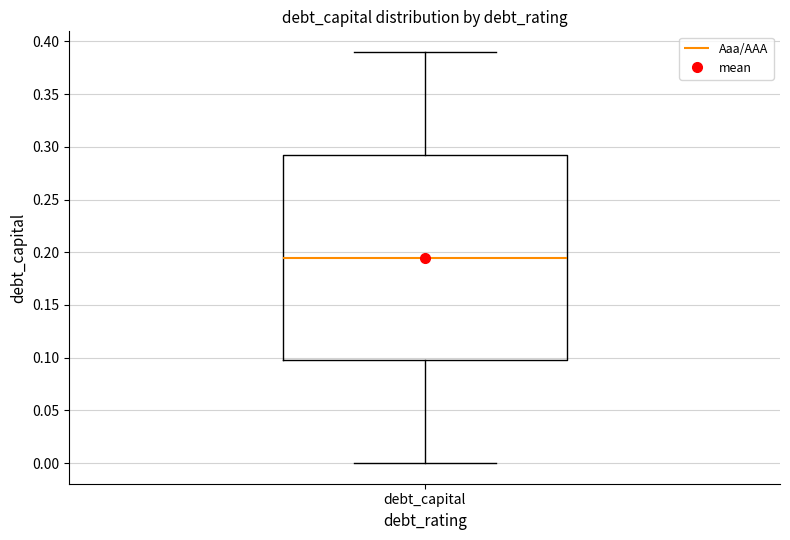

Transcribe this box plot: give where the median line is, the range the box spans, and where the two whiskers end, as read against the y-axis. The values are not printed on the chart, so give them approximately, as read against the axis.

median 0.195, box 0.100 to 0.295, whiskers 0.000 to 0.390